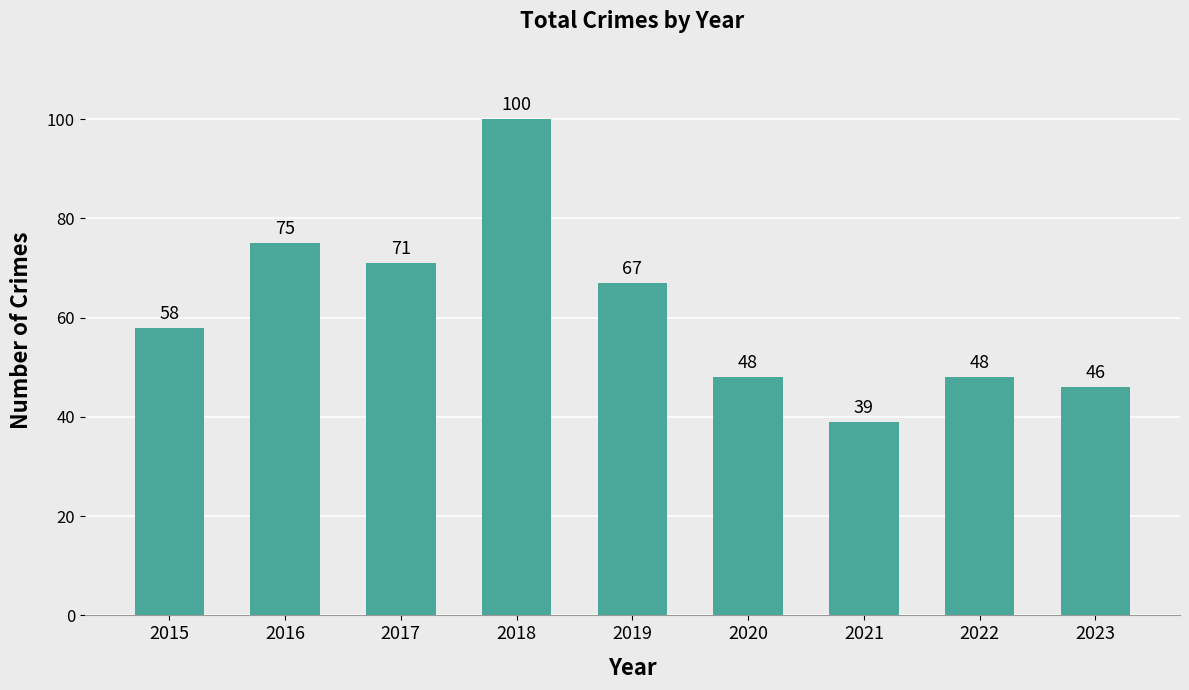

What is the change in value from 2017 to 2021?

-32